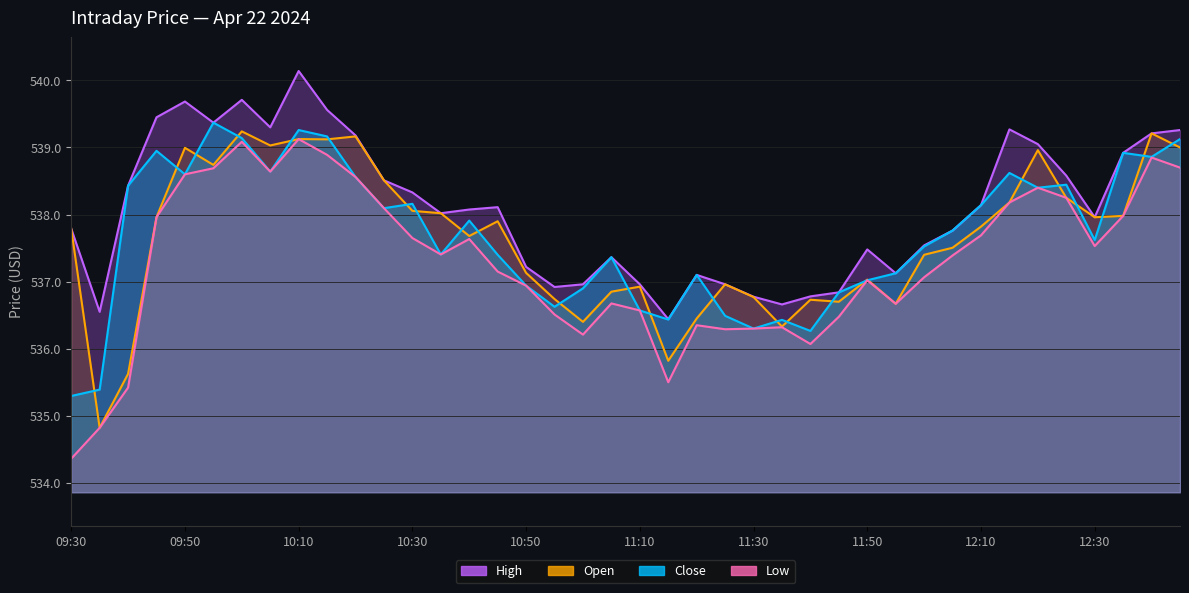

In High, how many points are lower than both neighbors (excluding endpoints)?

9